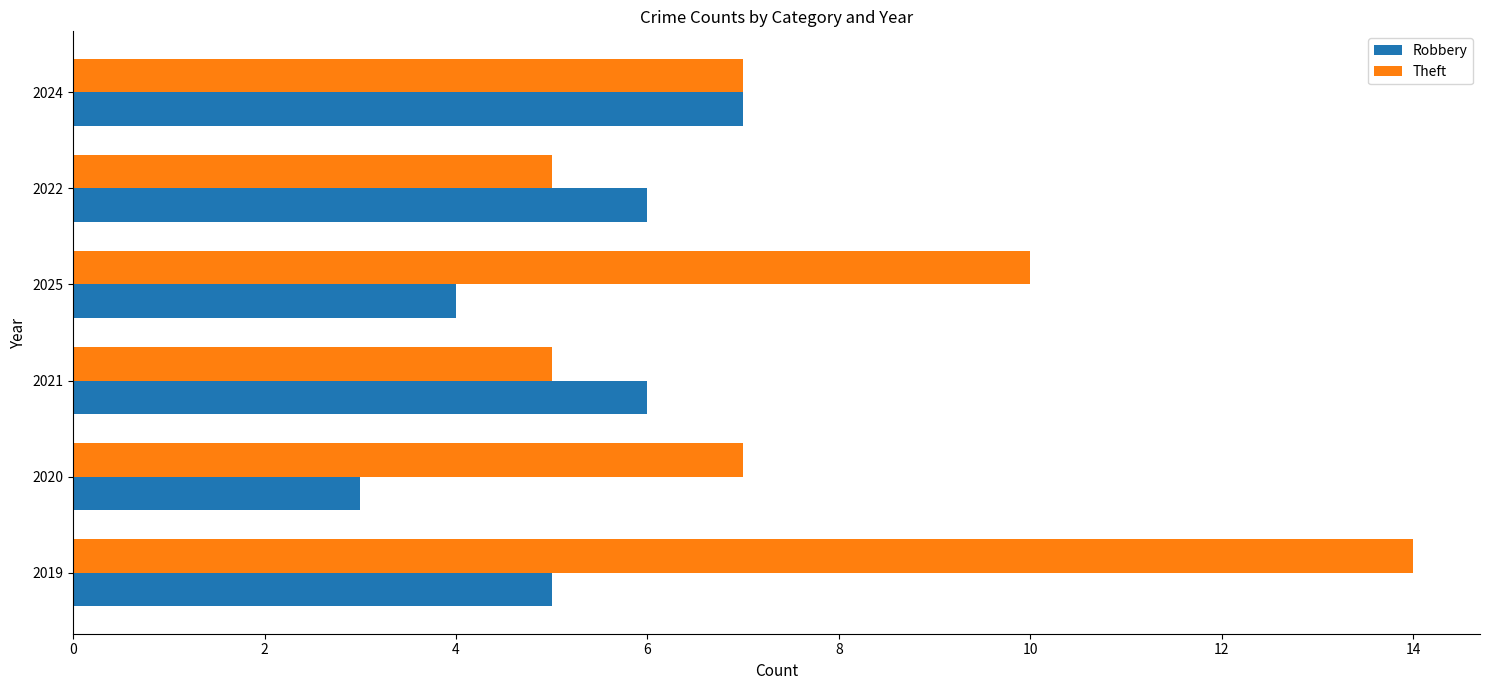

What is the approximate value of Theft at 2021?

5